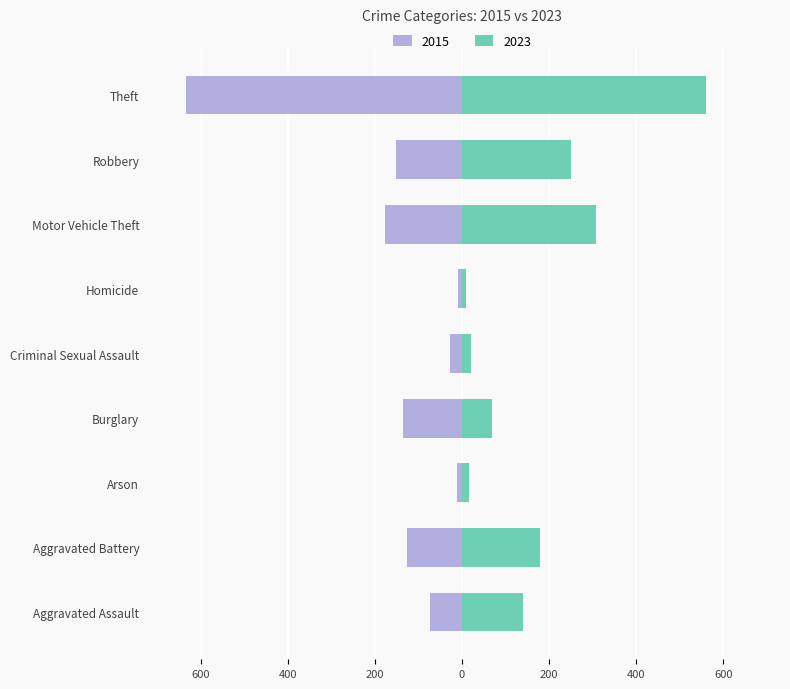

Which series has the widest spread of values?

2015